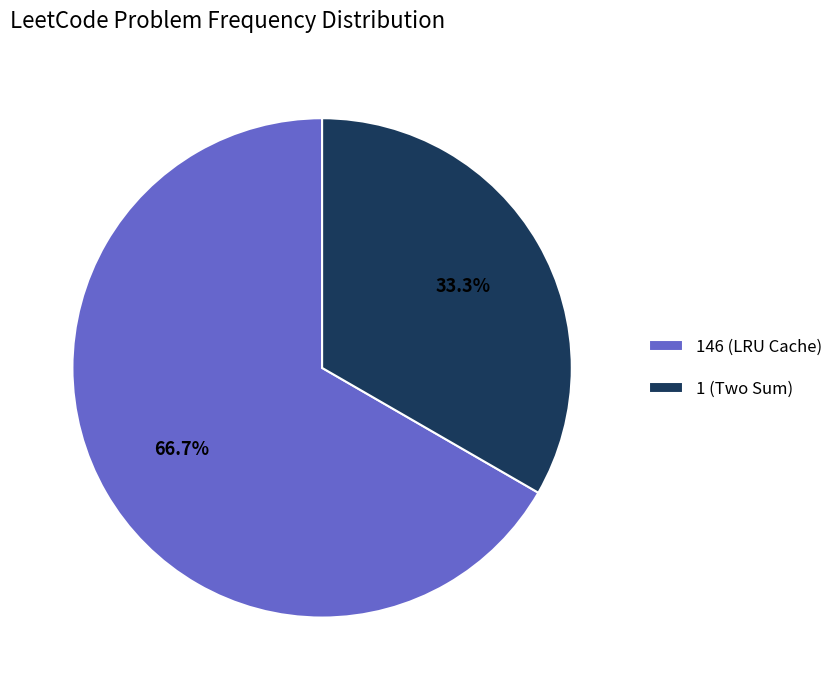

Is there a majority slice in this chart?

Yes